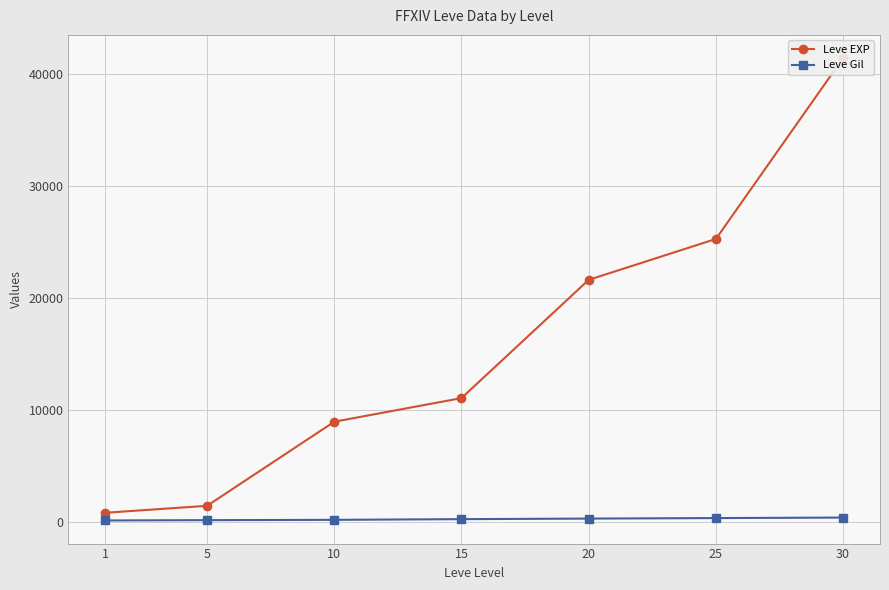

Which series has the largest range (max minus min)?

Leve EXP